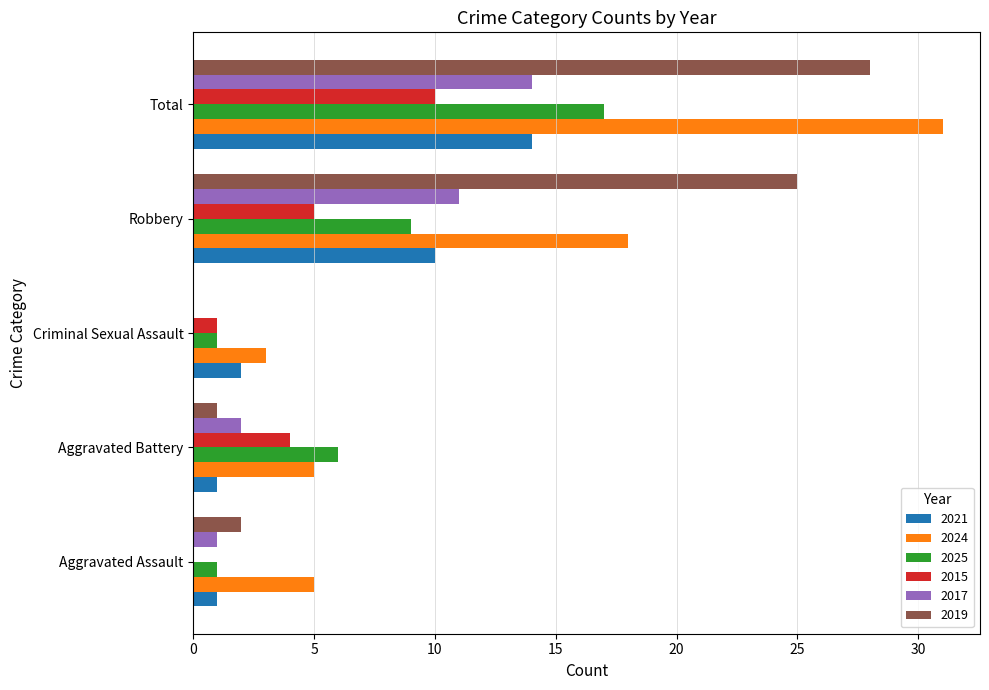

The 2015 series shows 4 at Aggravated Battery. True or false?

True